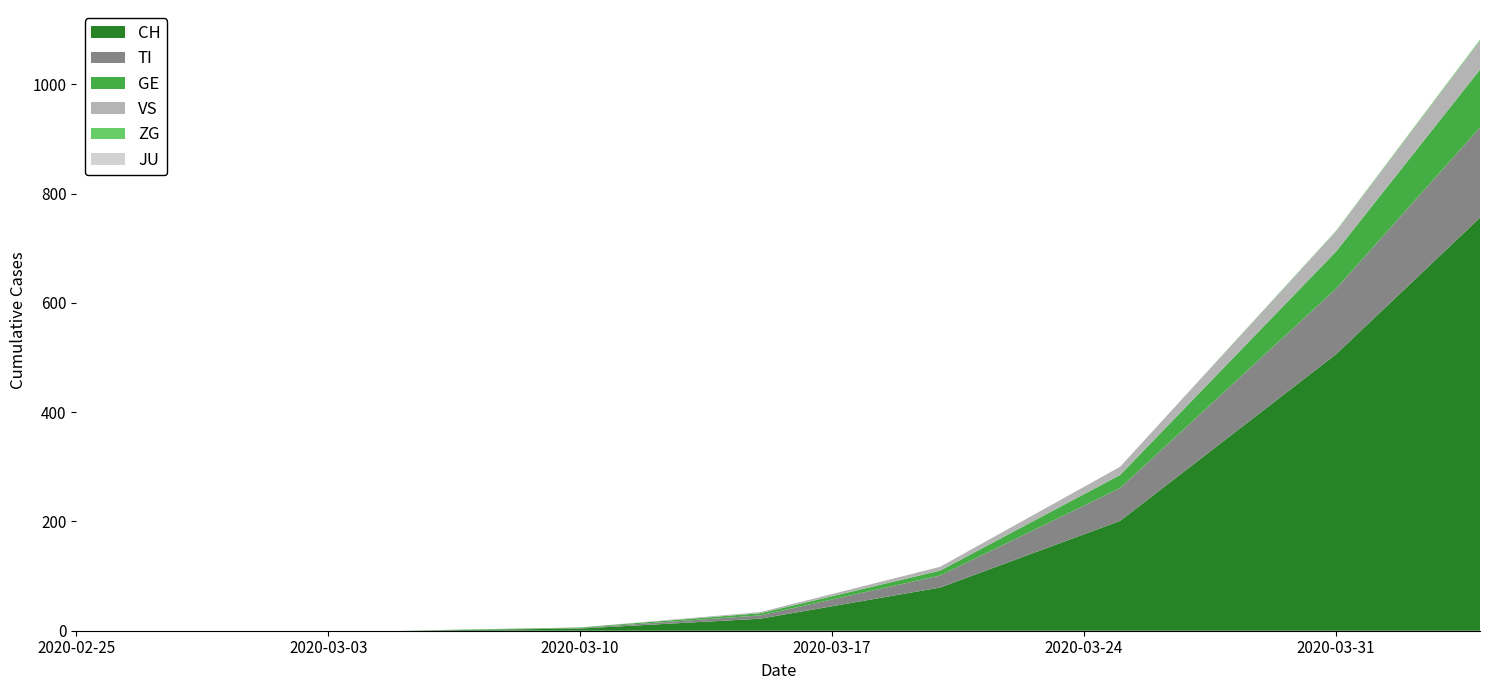

Reading left to right, what are all the values shown in this chart?

CH: 0	0	0	4	22	79	201	506	756
TI: 0	0	0	1	6	22	60	120	165
GE: 0	0	0	1	4	9	24	68	106
VS: 0	0	0	0	2	7	15	37	53
ZG: 0	0	0	0	0	0	0	1	2
JU: 0	0	0	0	0	0	0	0	0